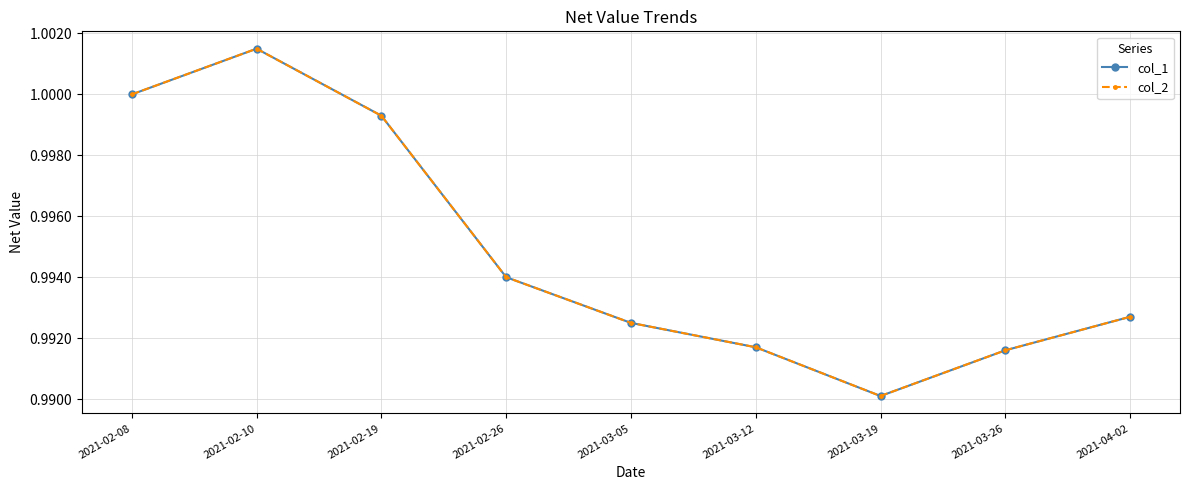

What value does the col_2 series have at 2021-03-26?

1.0